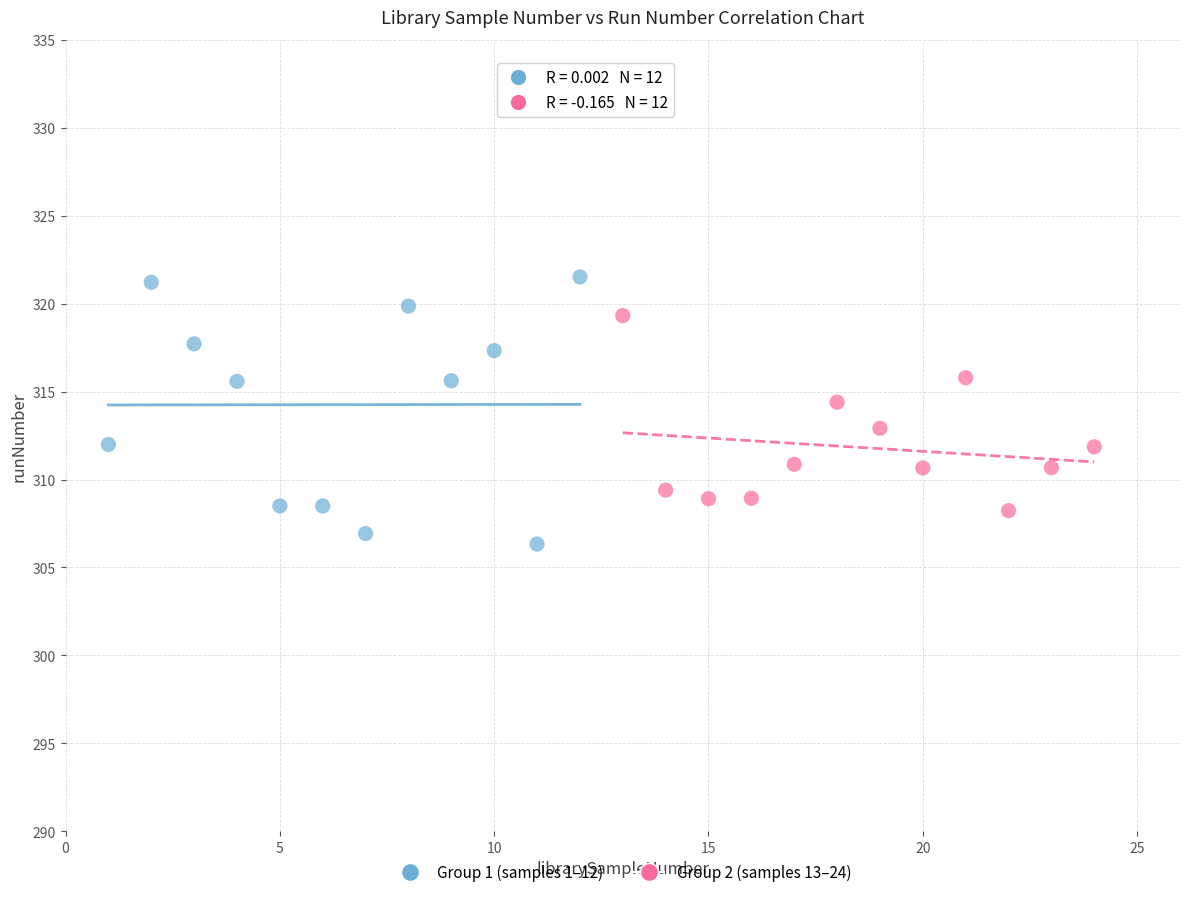

Which series contains the highest Y value?

Group 1 (samples 1–12)